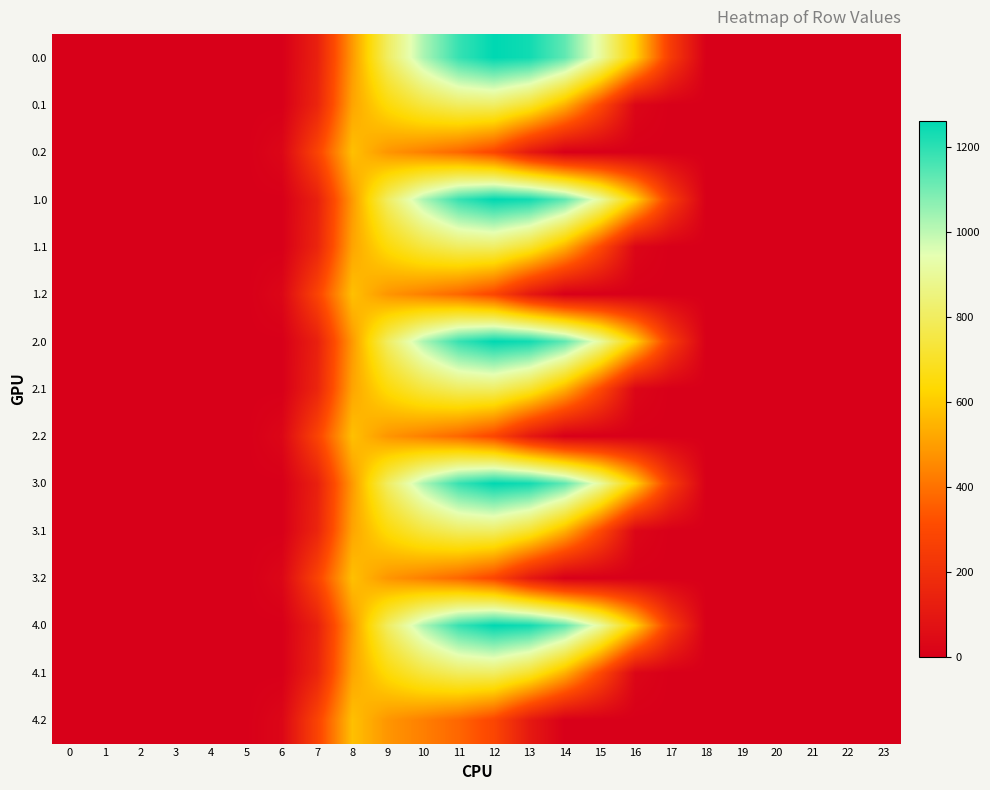

Rank the series by their maximum value, from lowest to highest.

row_2, row_5, row_8, row_11, row_14, row_1, row_4, row_7, row_10, row_13, row_0, row_3, row_6, row_9, row_12